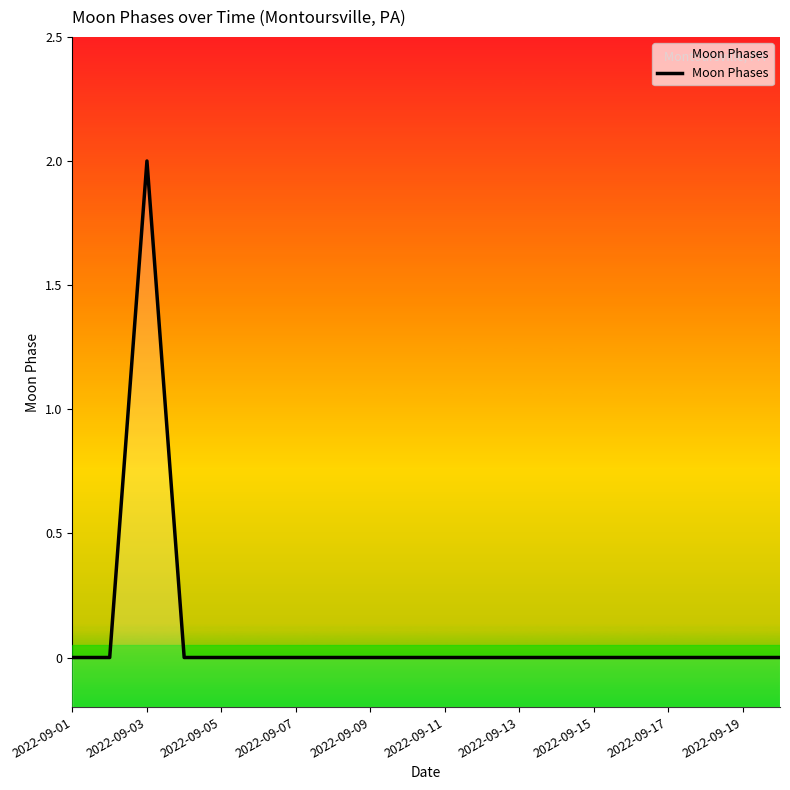

How many positive values are there?

1